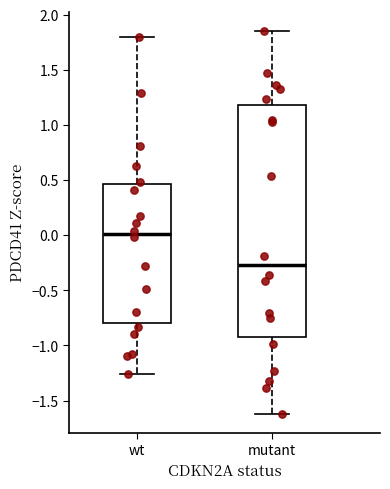

Where does the upper whisker of the box for mutant end on the y-axis? The values are not printed on the chart, so give them approximately, as read against the axis.

1.85